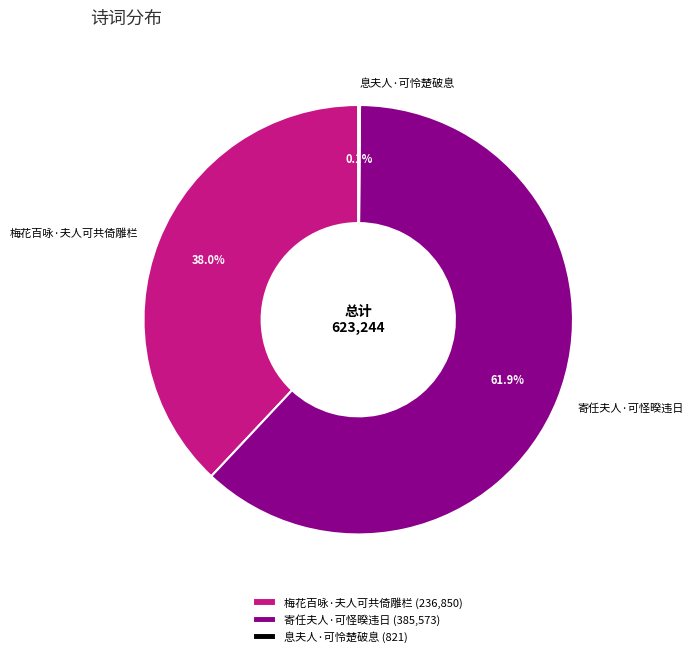

What percentage is the 梅花百咏·夫人可共倚雕栏 slice, to the nearest percent?

38%